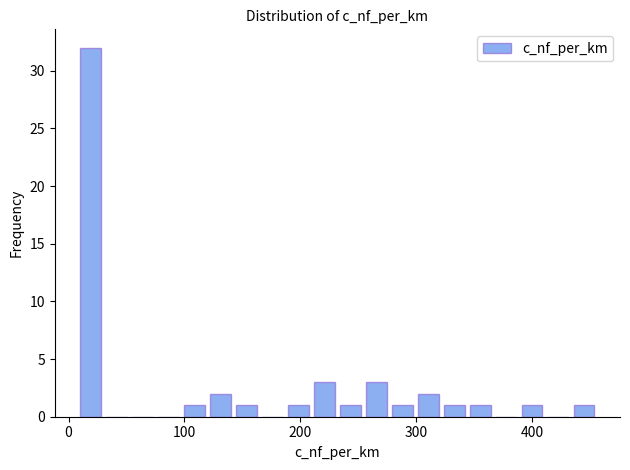

Around what value on the x-axis is the tallest bar? Give the approximate position of its centre, as read against the axis.

20